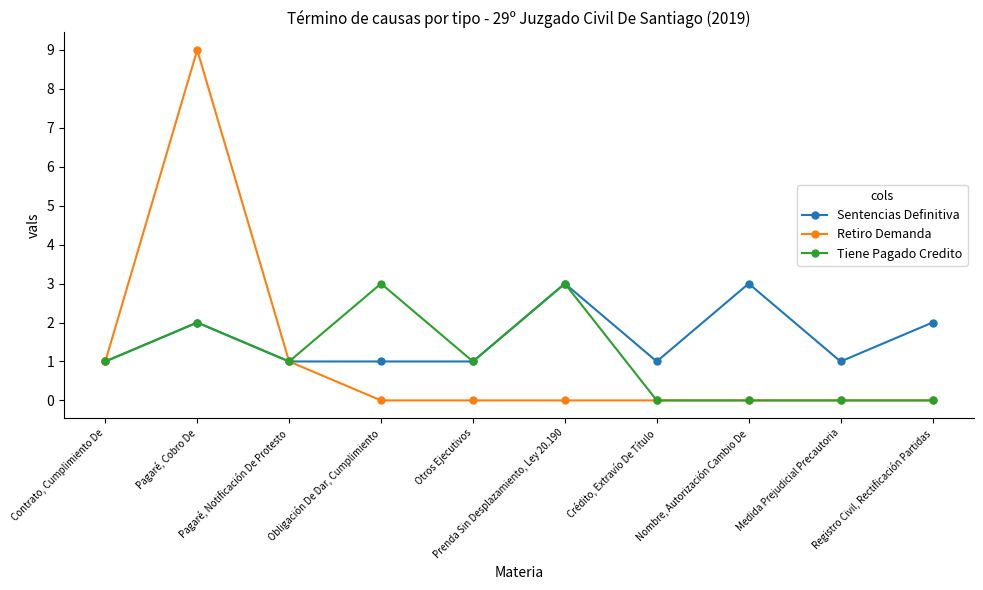

Reading right to left, transcribe all the data shown in this chart.

Sentencias Definitiva: Registro Civil, Rectificación Partidas=2	Medida Prejudicial Precautoria=1	Nombre, Autorización Cambio De=3	Crédito, Extravío De Título=1	Prenda Sin Desplazamiento, Ley 20.190=3	Otros Ejecutivos=1	Obligación De Dar, Cumplimiento=1	Pagaré, Notificación De Protesto=1	Pagaré, Cobro De=2	Contrato, Cumplimiento De=1
Retiro Demanda: Registro Civil, Rectificación Partidas=0	Medida Prejudicial Precautoria=0	Nombre, Autorización Cambio De=0	Crédito, Extravío De Título=0	Prenda Sin Desplazamiento, Ley 20.190=0	Otros Ejecutivos=0	Obligación De Dar, Cumplimiento=0	Pagaré, Notificación De Protesto=1	Pagaré, Cobro De=9	Contrato, Cumplimiento De=1
Tiene Pagado Credito: Registro Civil, Rectificación Partidas=0	Medida Prejudicial Precautoria=0	Nombre, Autorización Cambio De=0	Crédito, Extravío De Título=0	Prenda Sin Desplazamiento, Ley 20.190=3	Otros Ejecutivos=1	Obligación De Dar, Cumplimiento=3	Pagaré, Notificación De Protesto=1	Pagaré, Cobro De=2	Contrato, Cumplimiento De=1